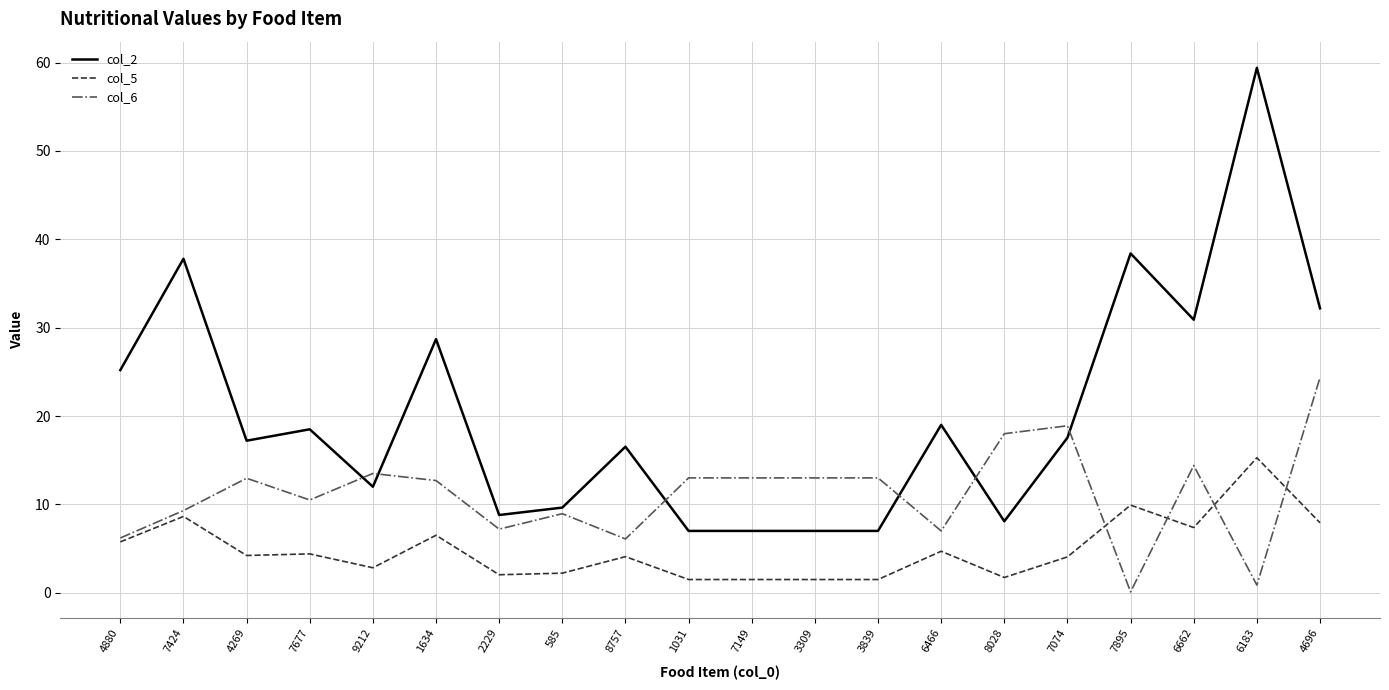

The value of col_5 at 8757 is 6.2. True or false?

False